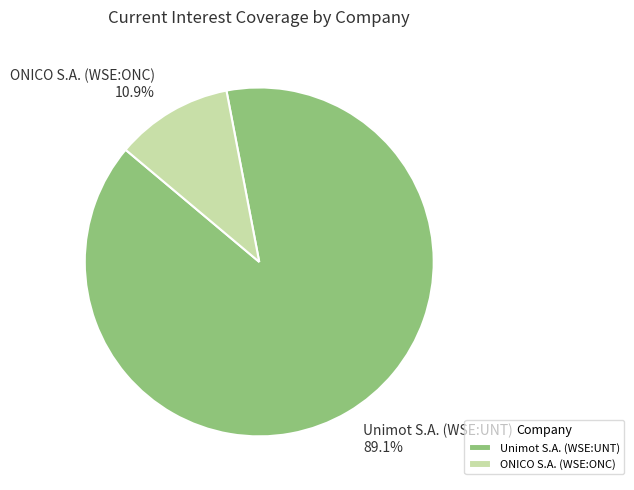

Rank the categories by value from lowest to highest.

ONICO S.A. (WSE:ONC), Unimot S.A. (WSE:UNT)